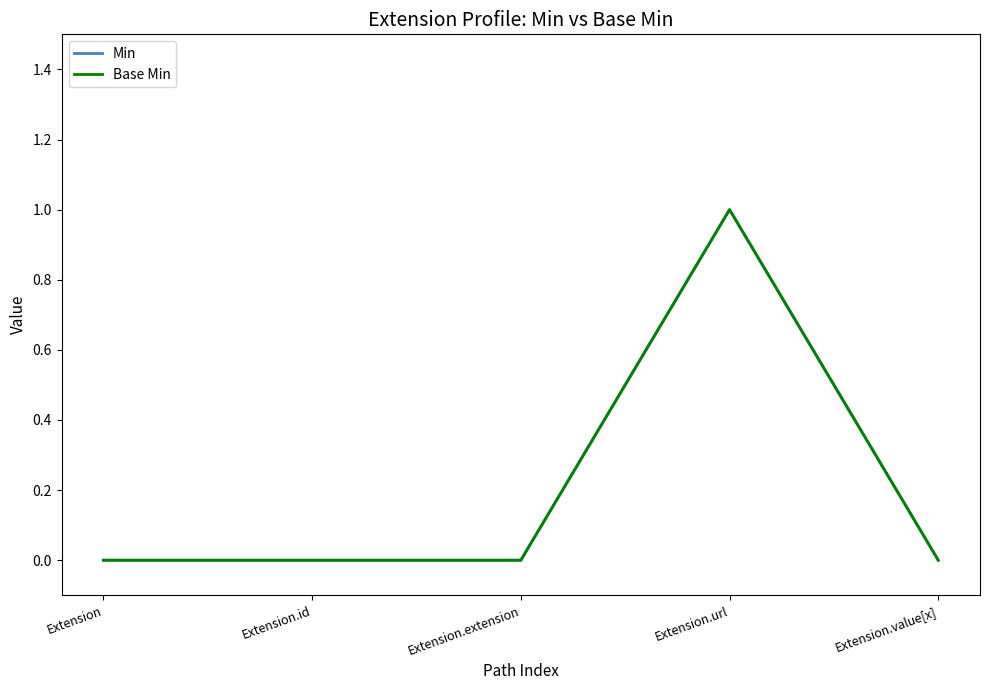

Where is the first local maximum for Min?

Extension.url